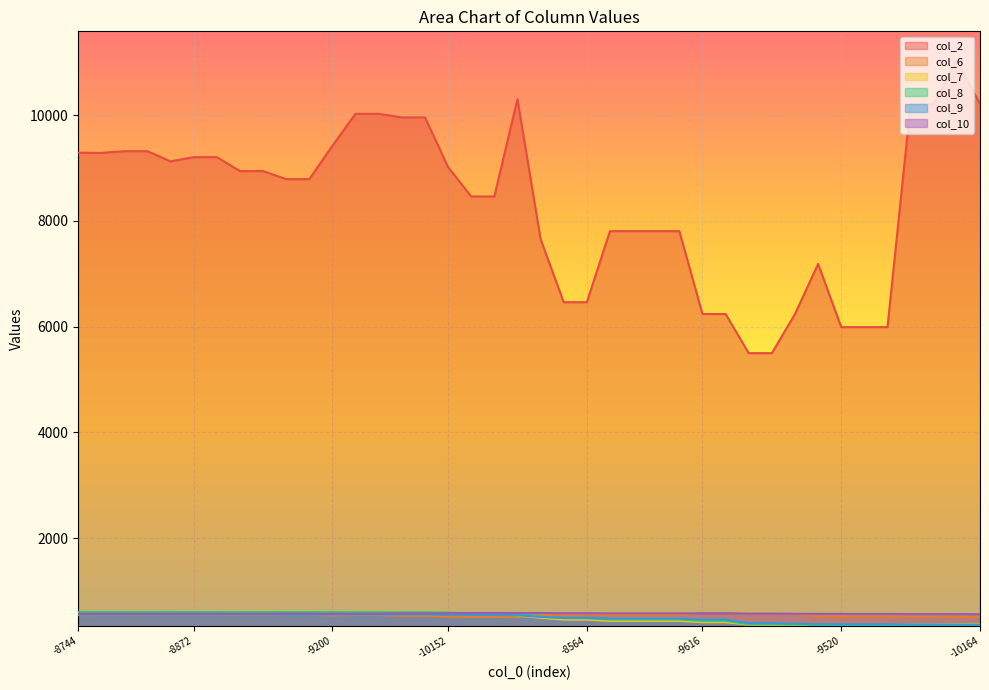

What is the highest value of the col_6 series?

580